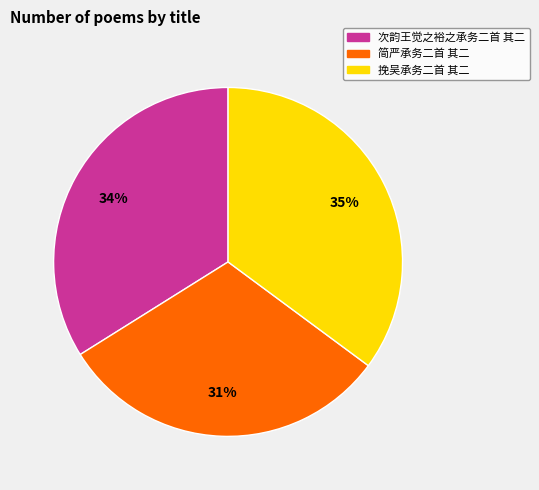

Is it true that 挽吴承务二首 其二 is 35% of the pie?

True